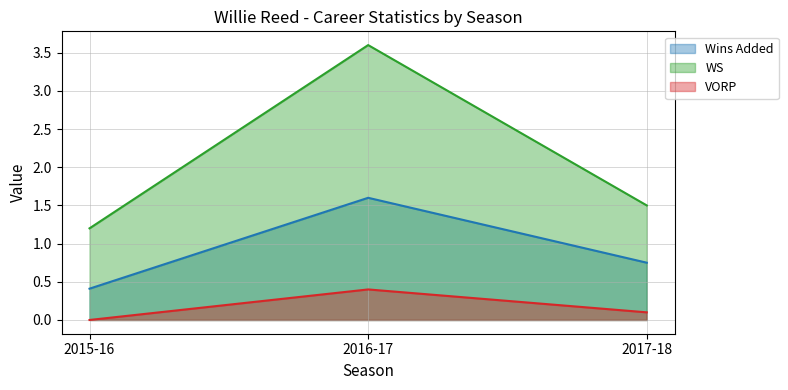

Rank the series at 2015-16 from highest to lowest value.

WS, Wins Added, VORP